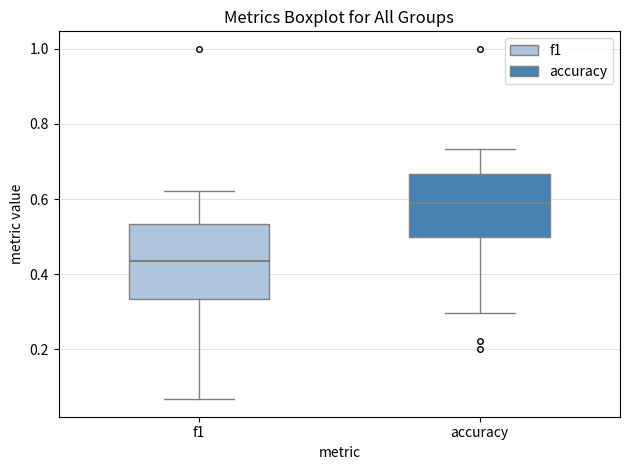

Which box has the lowest median line?

f1